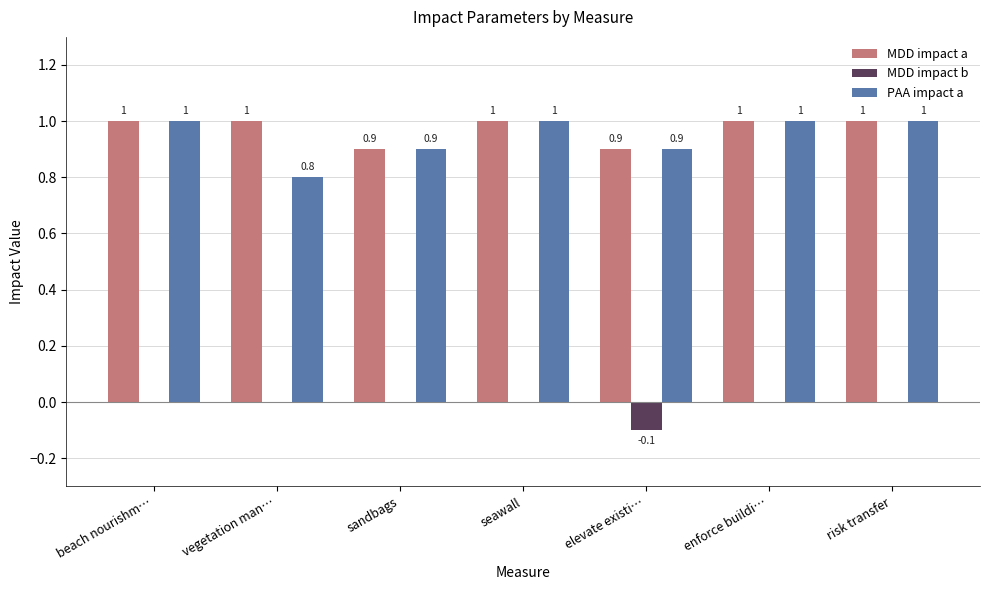

What is the maximum value for PAA impact a?

1.0